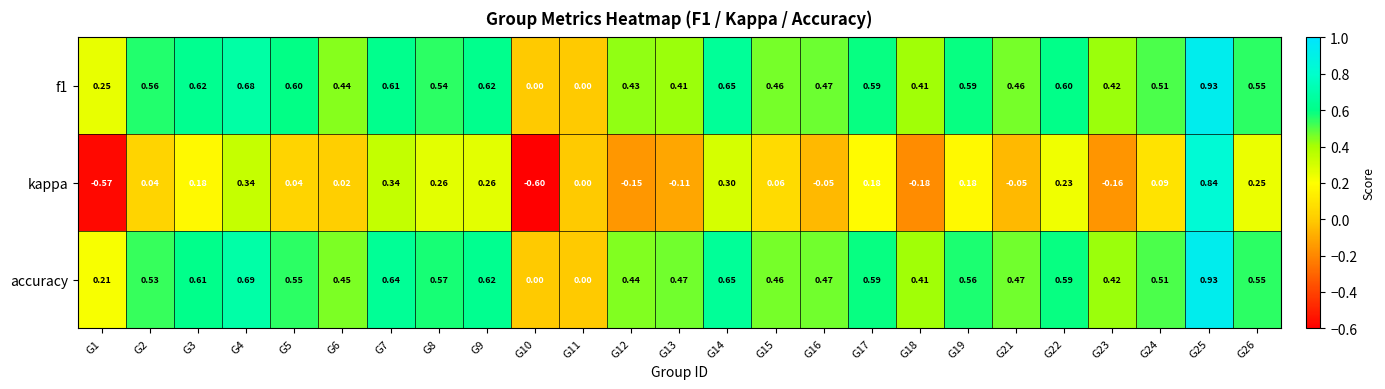

Between G7 and G17, which series saw the biggest shift?

kappa